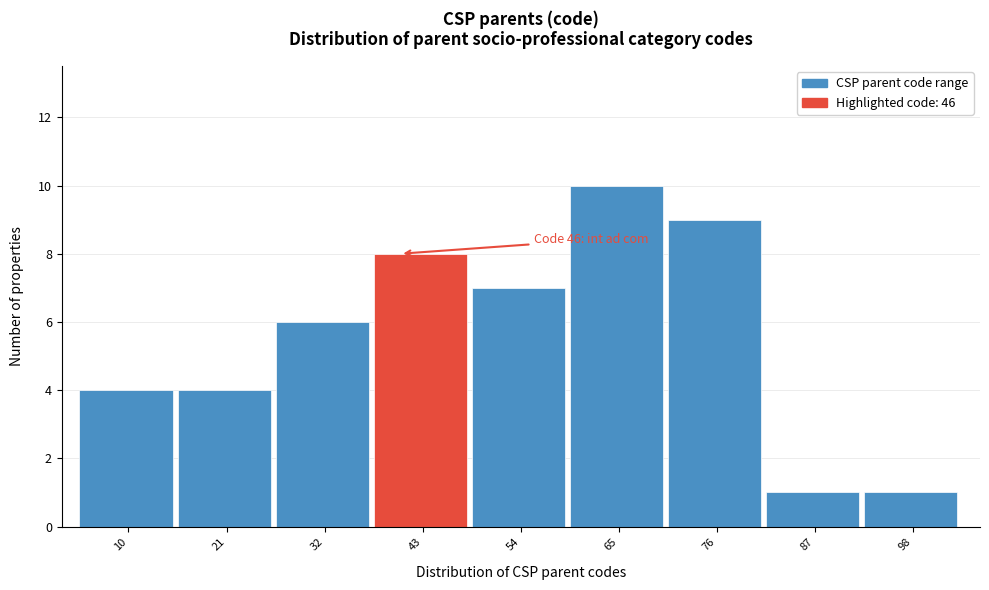

Reading left to right, what are all the values shown in this chart?

10=4	21=4	32=6	43=8	54=7	65=10	76=9	87=1	98=1